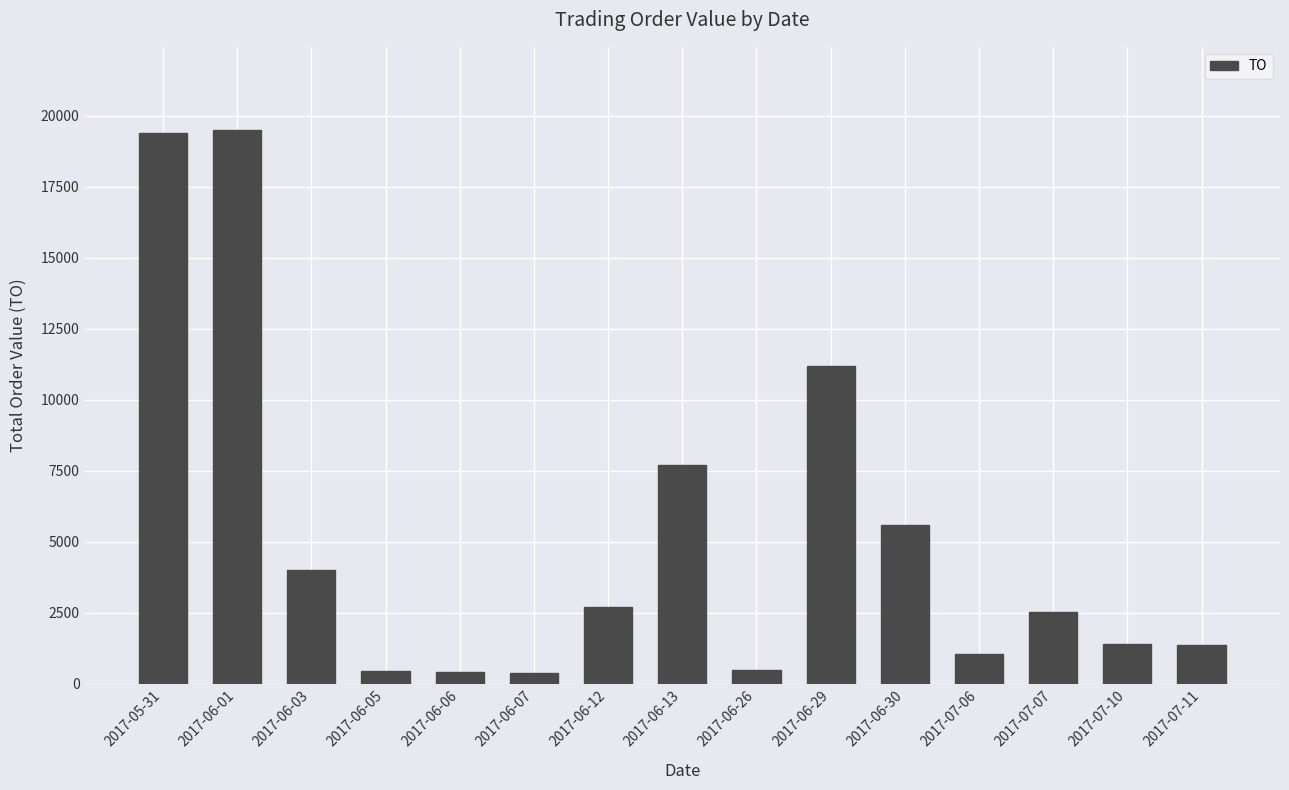

What is the minimum value shown in the chart?

380